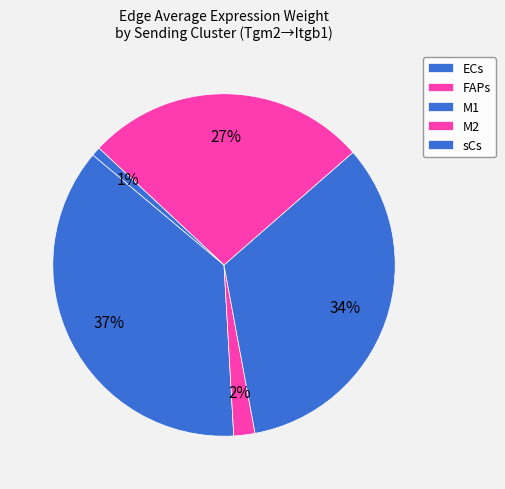

How many segments does this pie chart have?

5